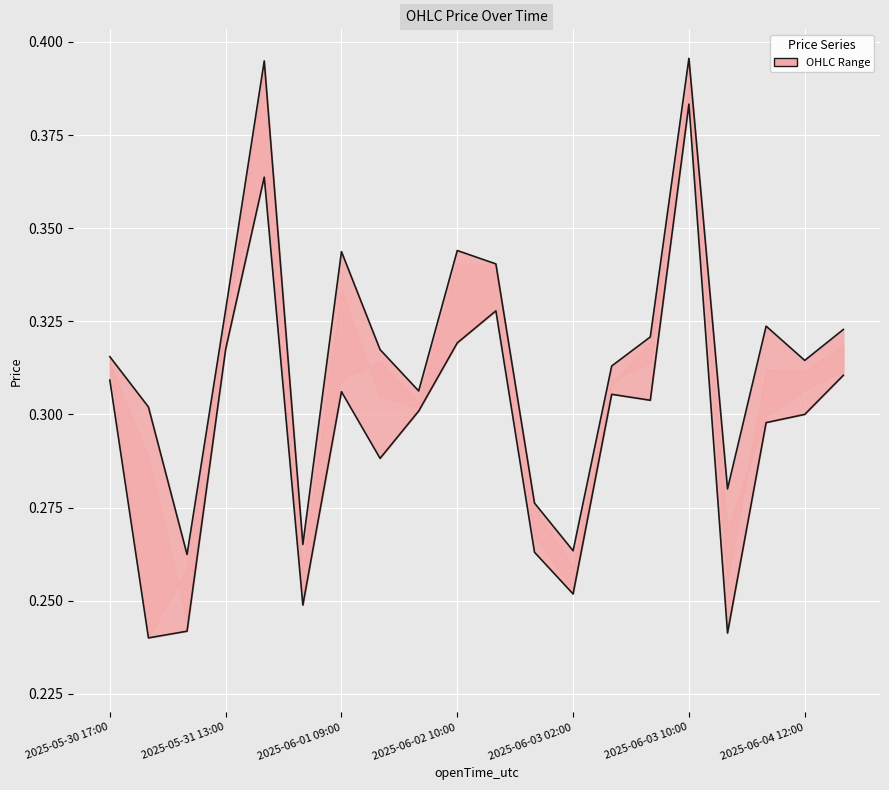

Which category has the highest value across all series?

2025-06-03 10:00